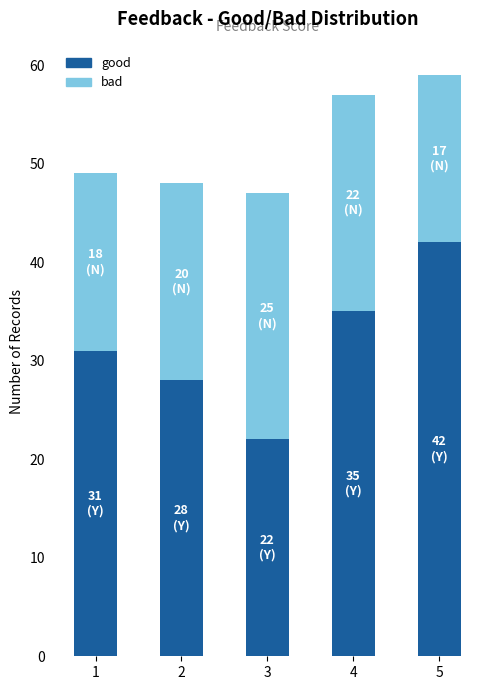

Reading left to right, list the values for the good series.

31	28	22	35	42